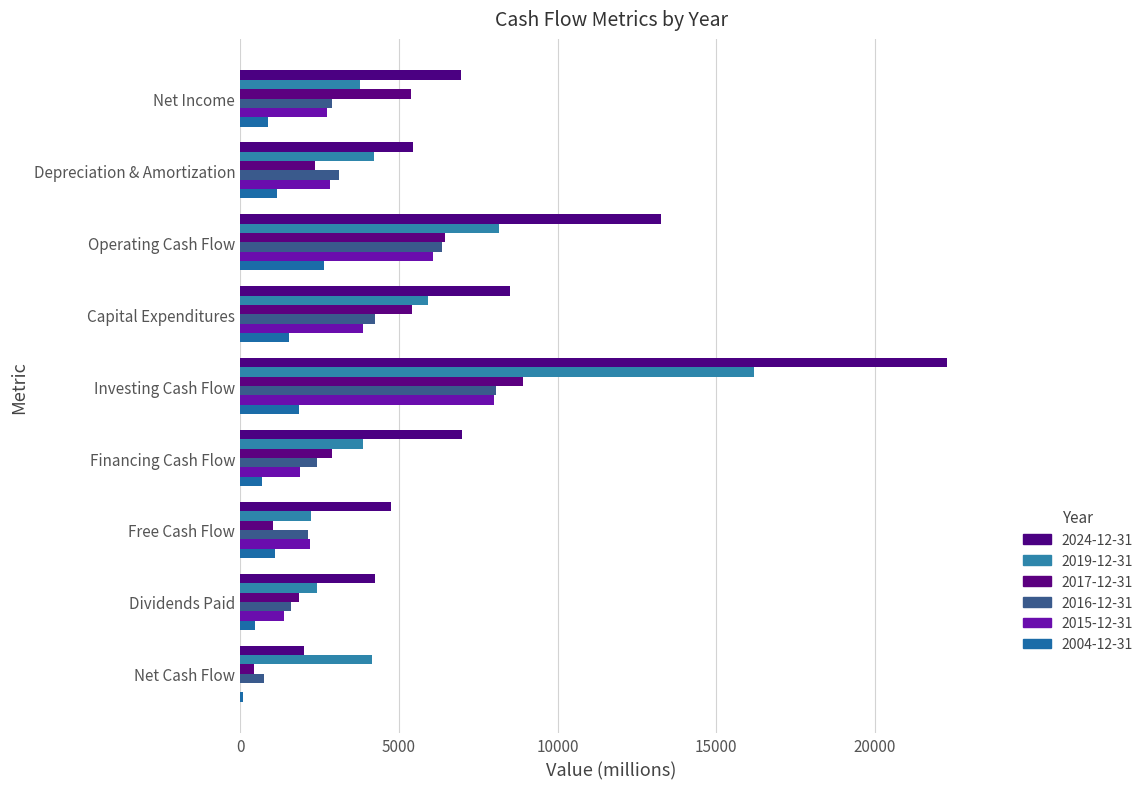

How many series are shown in this chart?

6